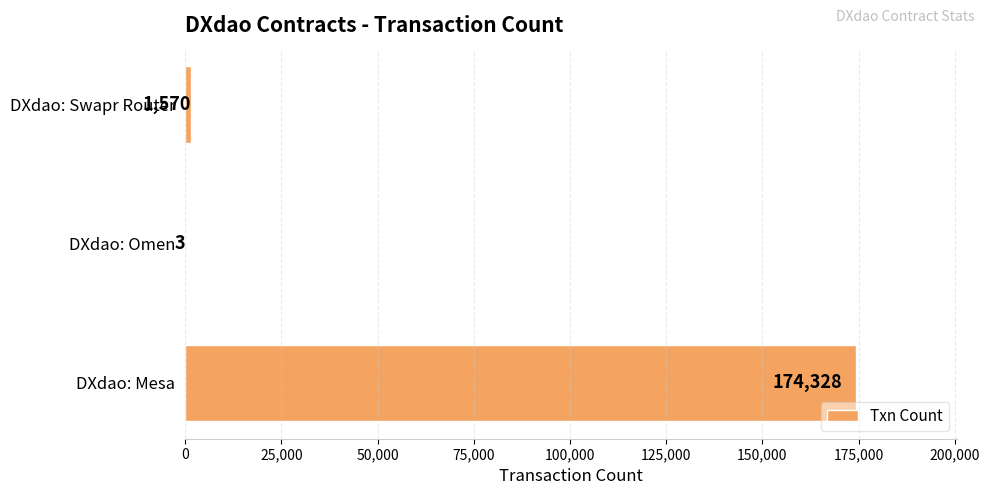

True or false: the data shows 174328 at DXdao: Mesa.

True